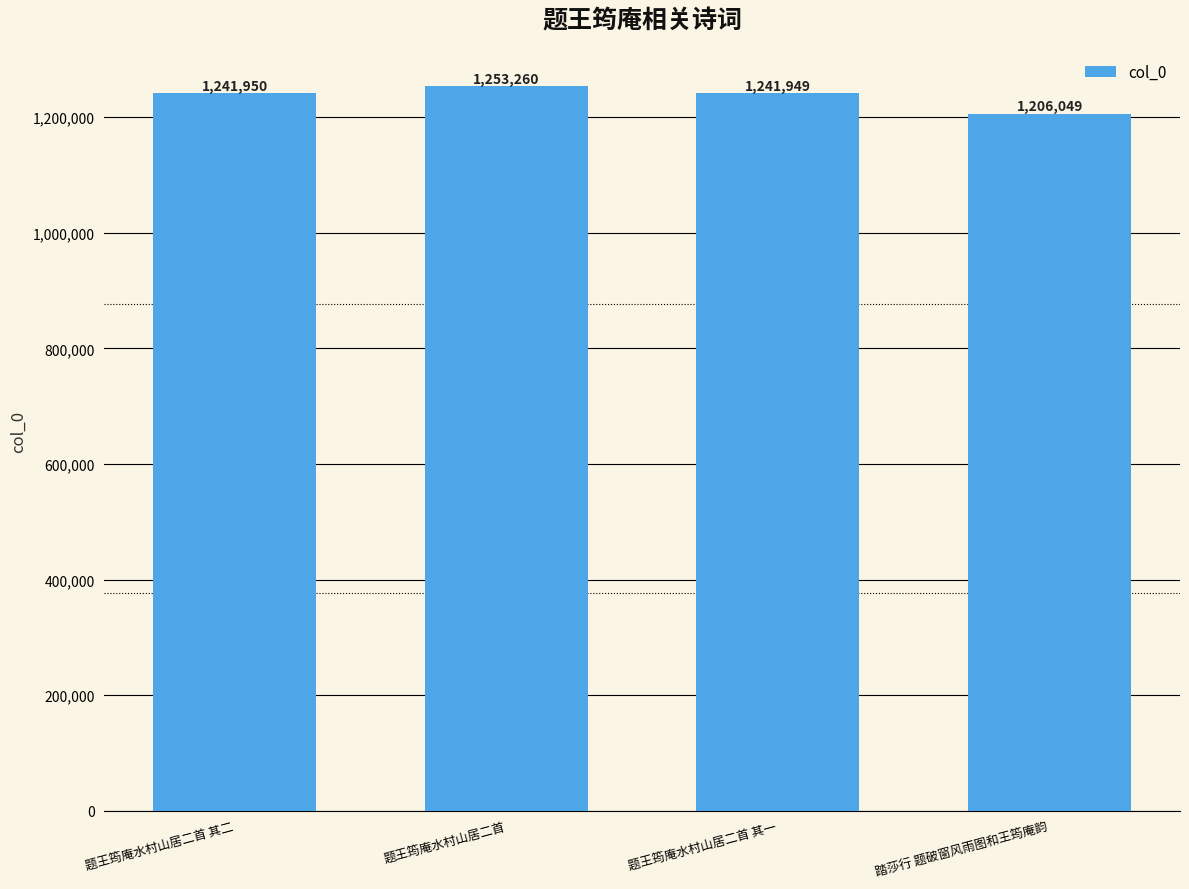

What position from the left is 题王筠庵水村山居二首 其二?

1